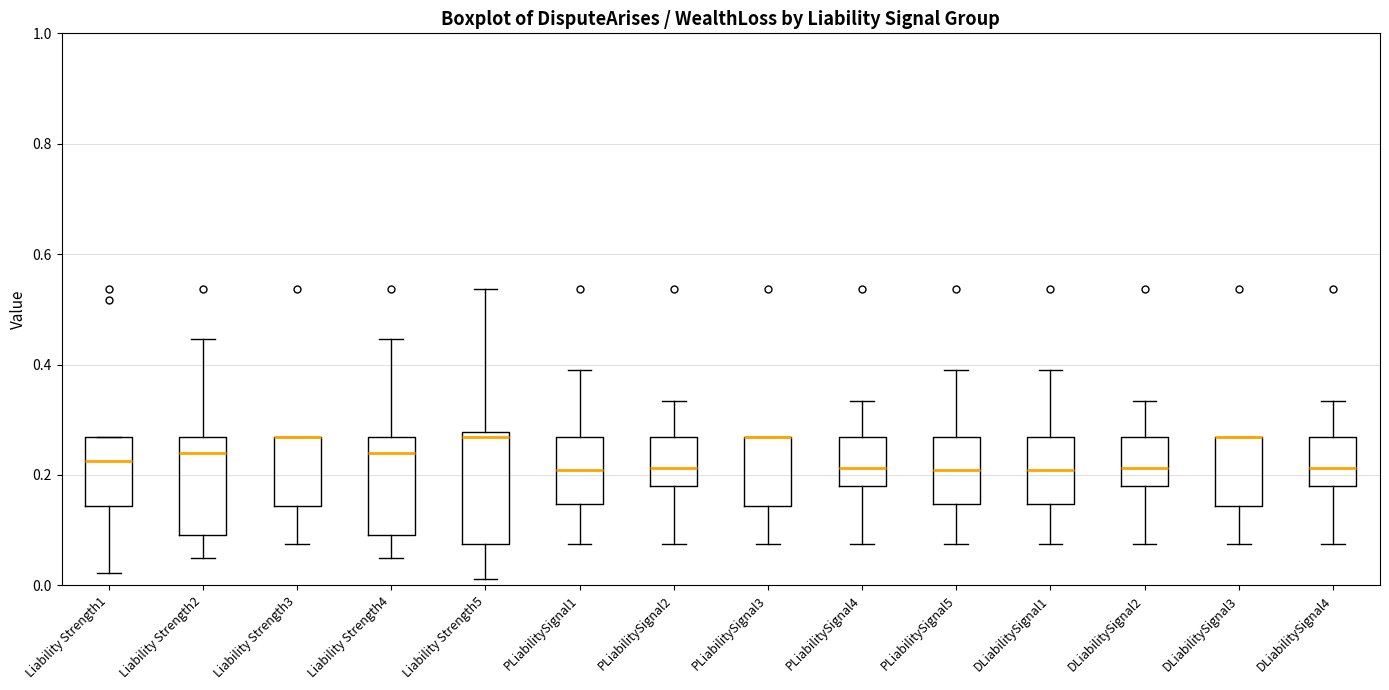

Which box is the tallest, from its lower edge to its upper edge?

Liability Strength5